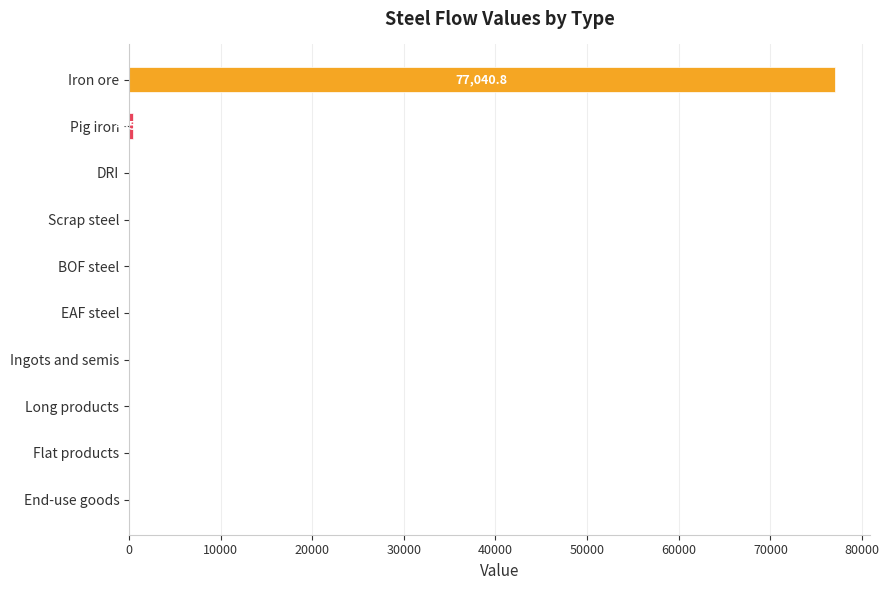

The value at Long products is 0.0. True or false?

True